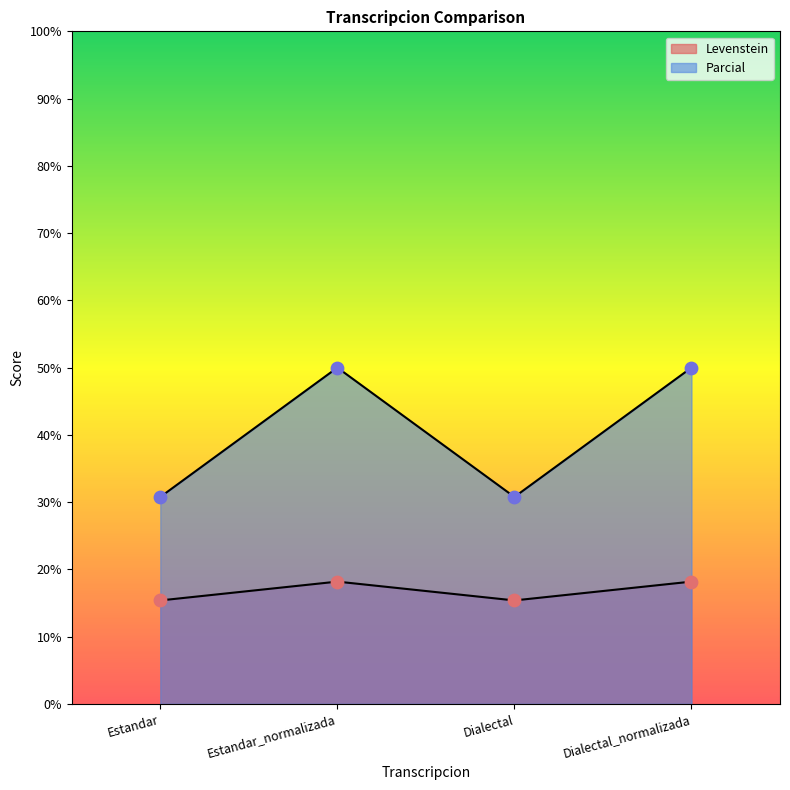

At which category is the sum across all series the highest?

Estandar_normalizada